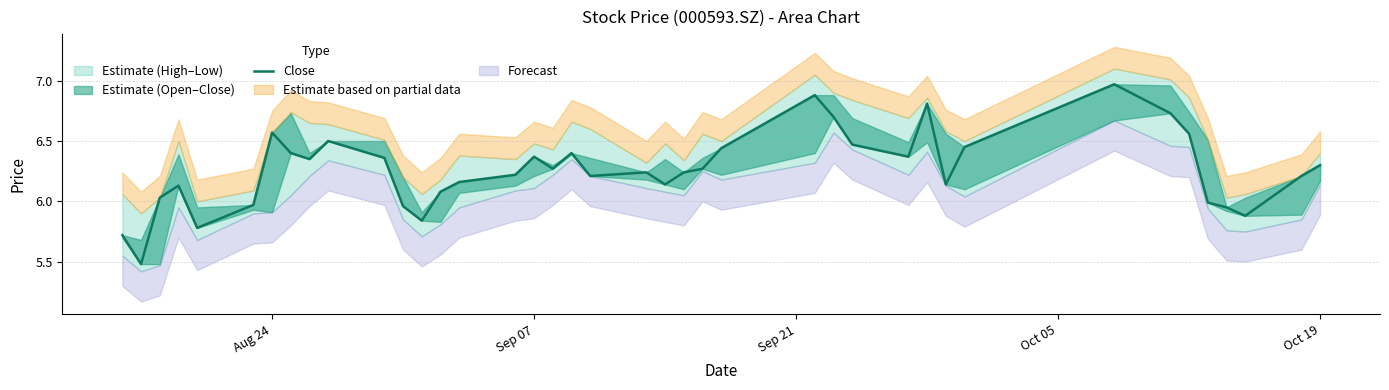

Does the chart display data point markers on the line(s)?

No